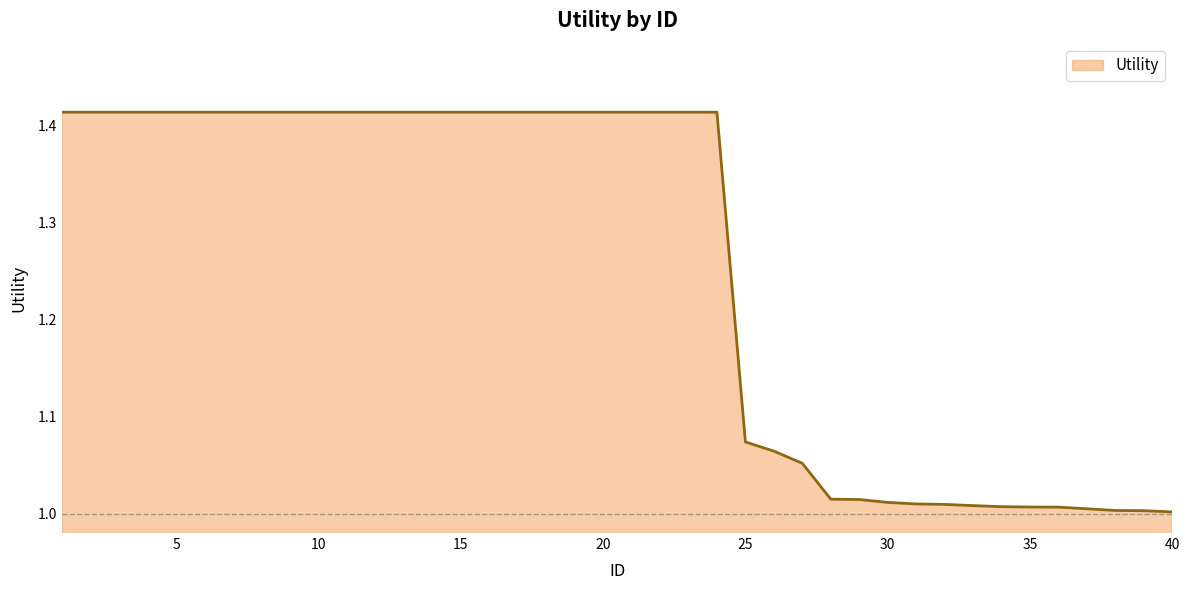

How many lines are shown in the chart?

1